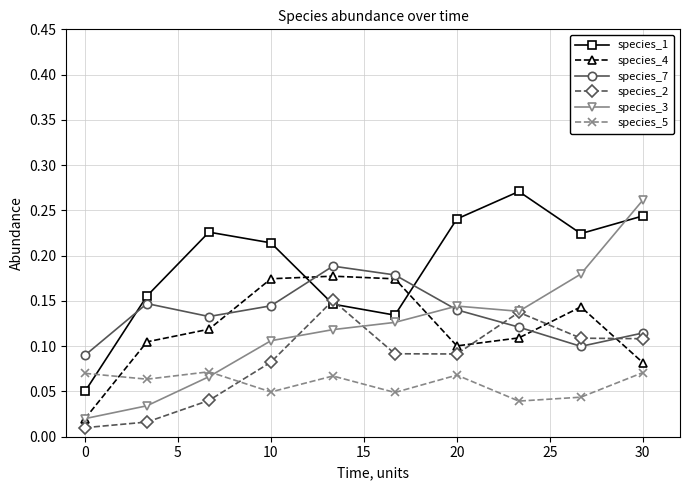

Which series has the largest range (max minus min)?

species_3